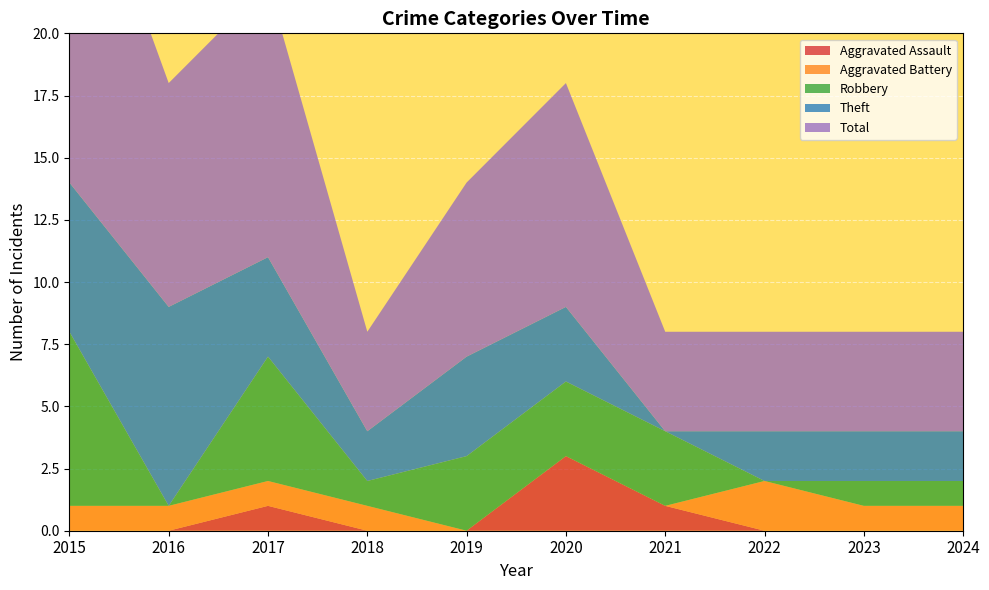

Reading left to right, what are all the values shown in this chart?

Aggravated Assault: 2015=0	2016=0	2017=1	2018=0	2019=0	2020=3	2021=1	2022=0	2023=0	2024=0
Aggravated Battery: 2015=1	2016=1	2017=1	2018=1	2019=0	2020=0	2021=0	2022=2	2023=1	2024=1
Robbery: 2015=7	2016=0	2017=5	2018=1	2019=3	2020=3	2021=3	2022=0	2023=1	2024=1
Theft: 2015=6	2016=8	2017=4	2018=2	2019=4	2020=3	2021=0	2022=2	2023=2	2024=2
Total: 2015=15	2016=9	2017=11	2018=4	2019=7	2020=9	2021=4	2022=4	2023=4	2024=4